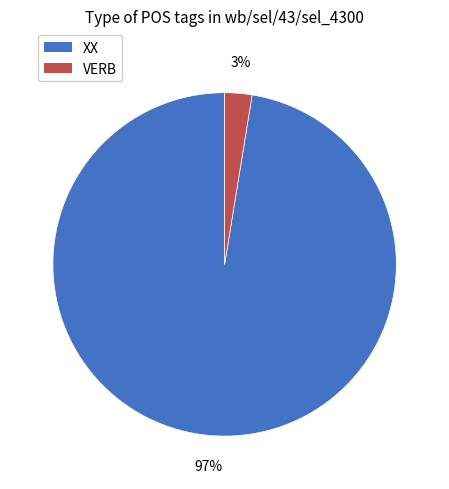

To the nearest percent, what is the combined percentage of XX and VERB?

100%